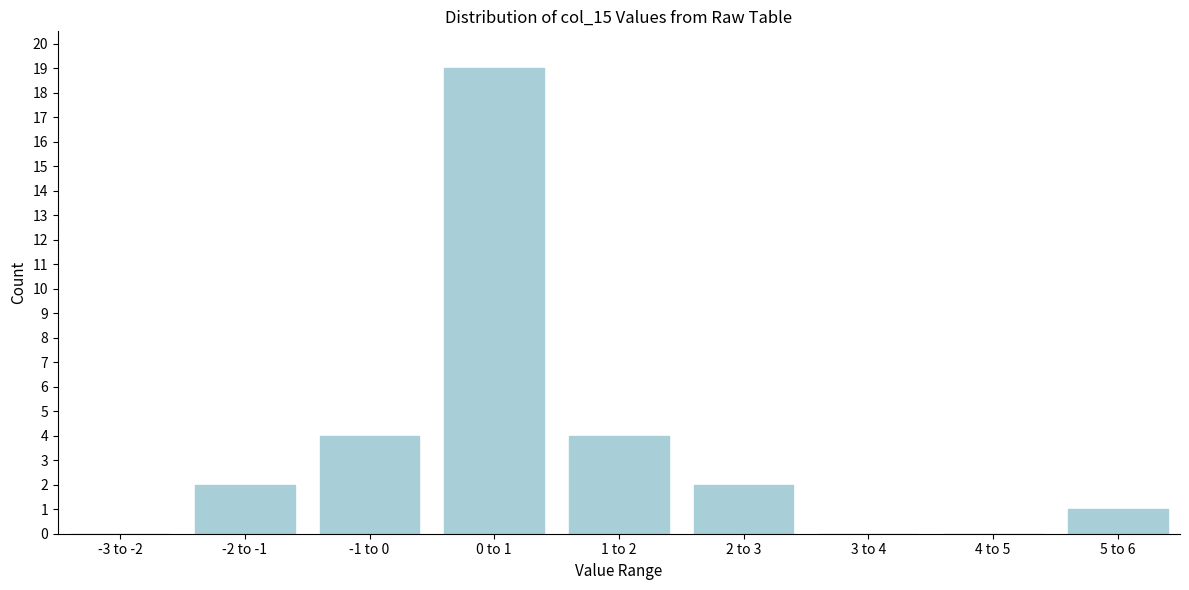

Reading left to right, extract all data points from this chart.

-3 to -2=0	-2 to -1=2	-1 to 0=4	0 to 1=19	1 to 2=4	2 to 3=2	3 to 4=0	4 to 5=0	5 to 6=1